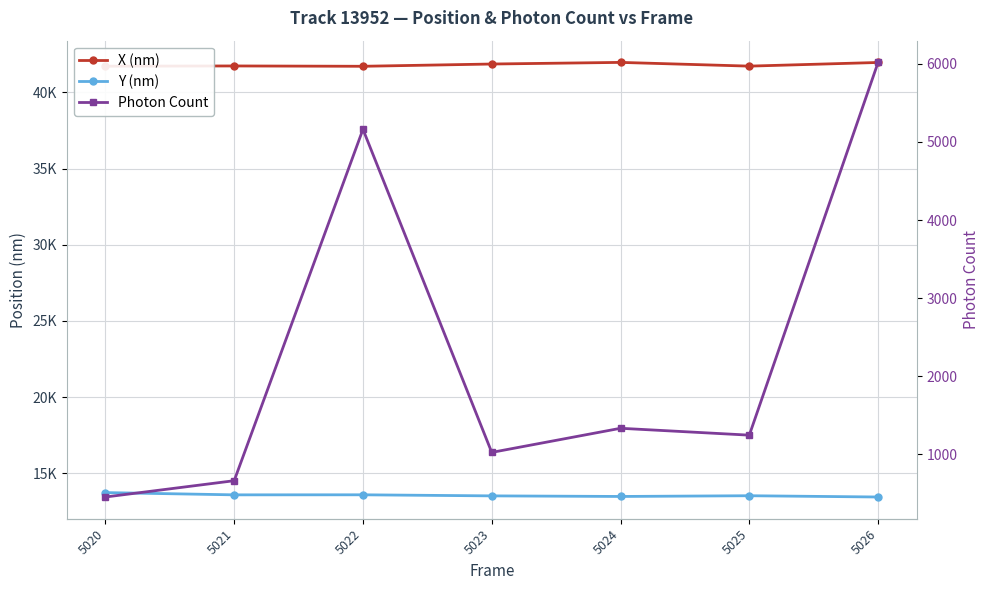

The value of X (nm) at 5026 is 41969.1. True or false?

True